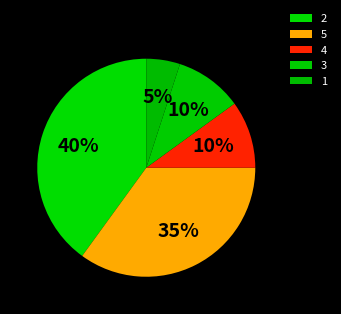

Rank the categories by value from highest to lowest.

2, 5, 3, 4, 1